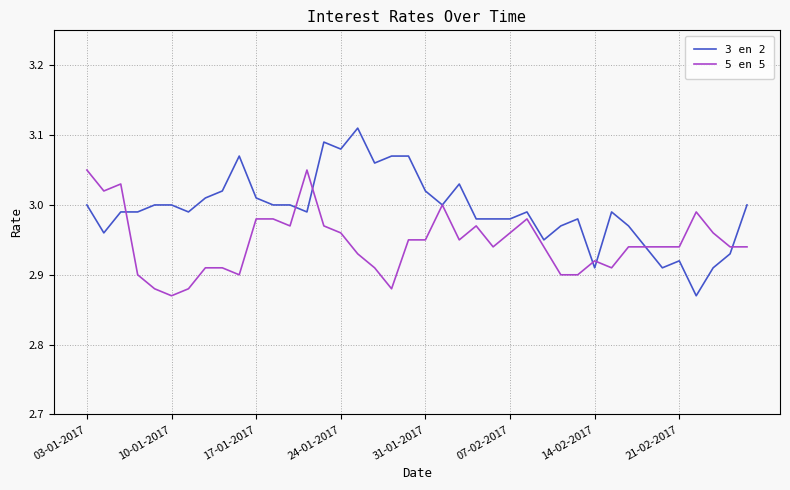

Rank the series by their maximum value, from lowest to highest.

5 en 5, 3 en 2